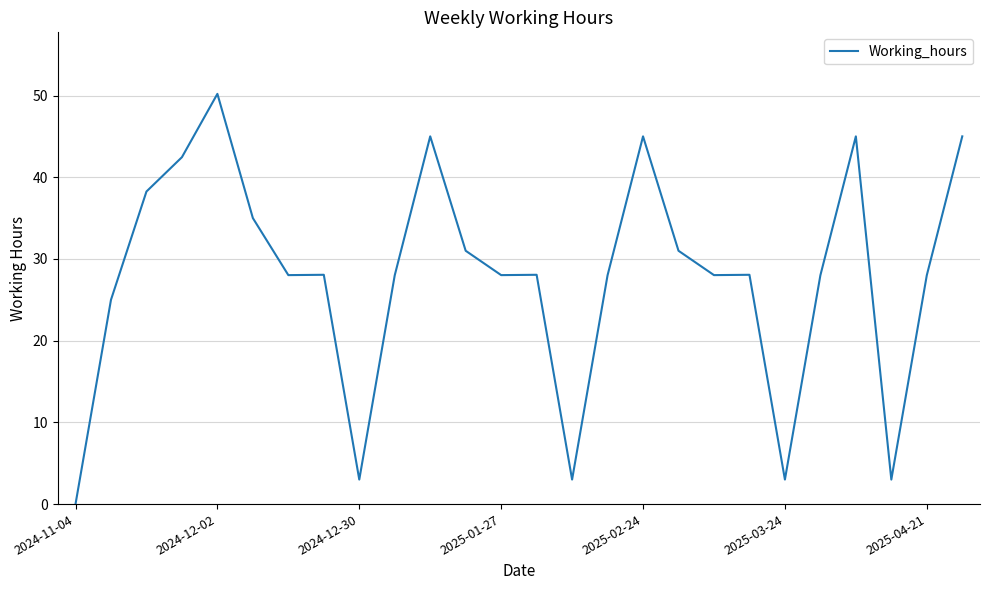

What is the difference between the maximum and minimum values?

50.2